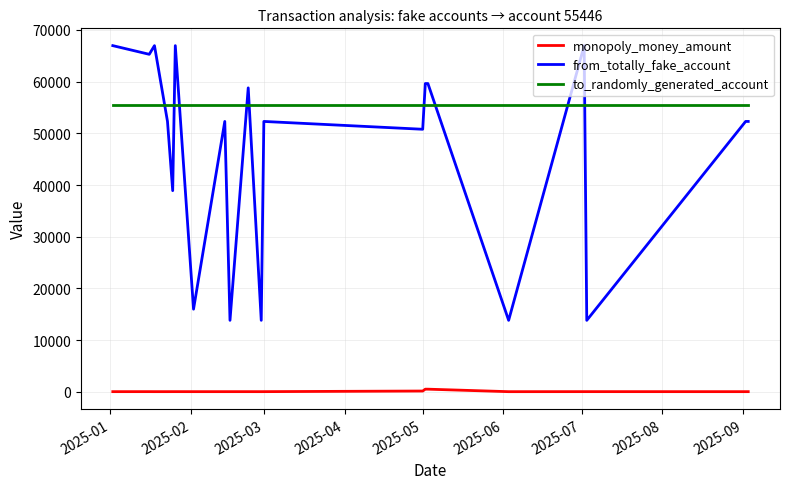

List the series in order of their peak value, lowest first.

monopoly_money_amount, to_randomly_generated_account, from_totally_fake_account